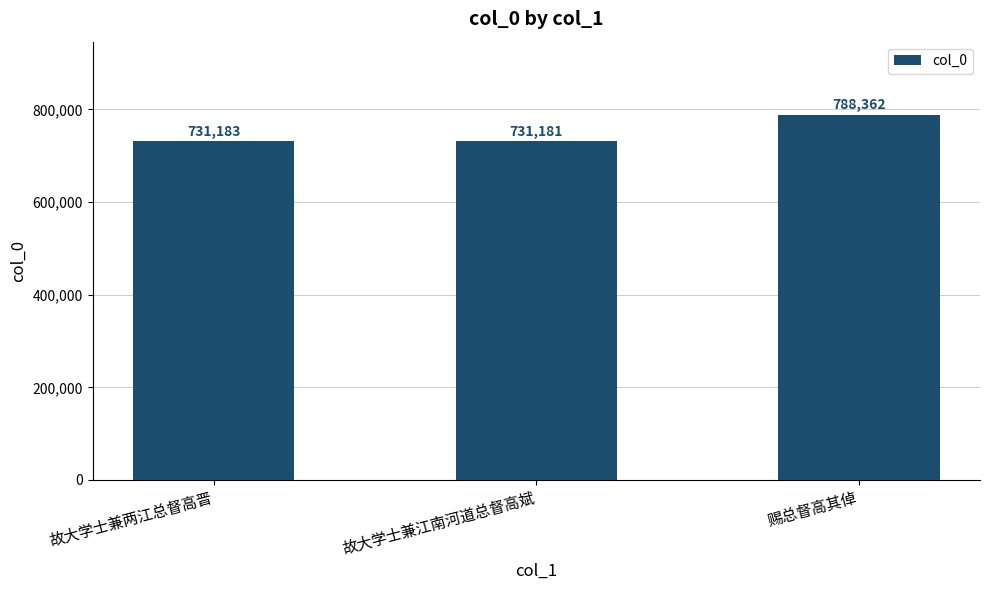

Are the bars grouped side by side (vs. stacked)?

No